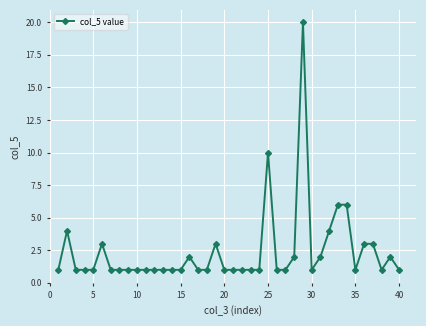

How many series are shown in this chart?

1